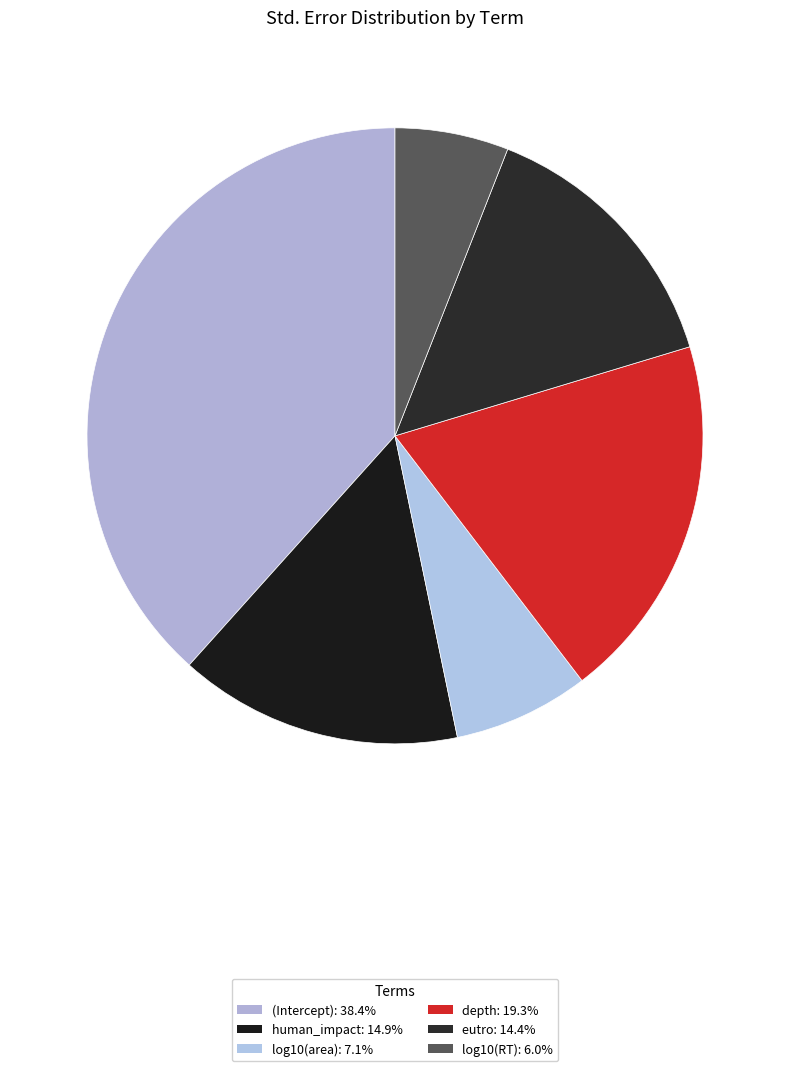

How many segments does this pie chart have?

6